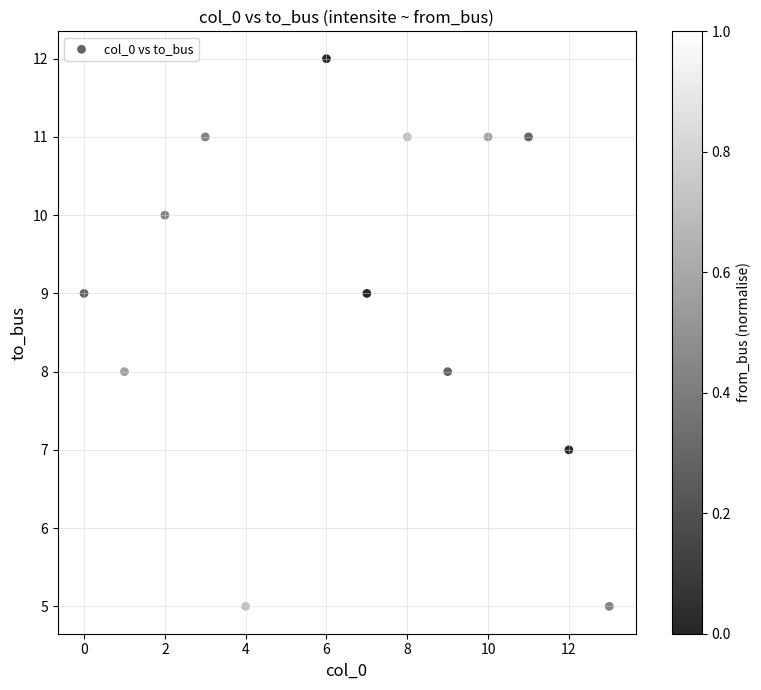

What is the range of Y values (max minus min)?

7